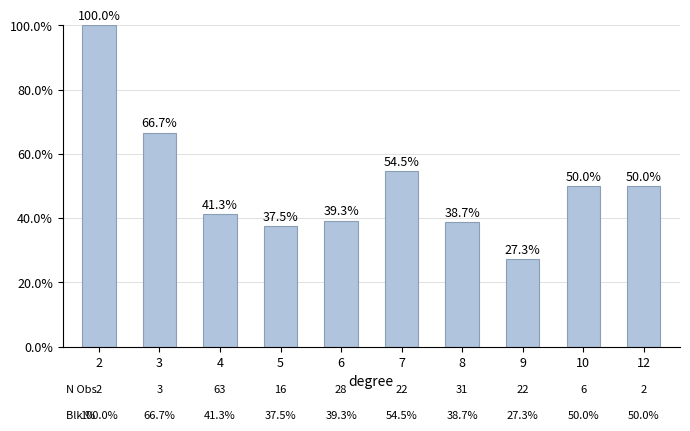

The chart shows a value of 50.0 at 10. True or false?

True